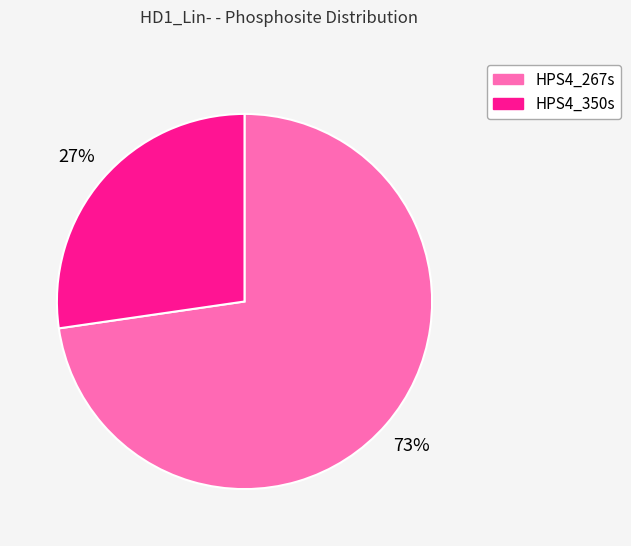

Does HPS4_267s represent more than half of the total?

Yes